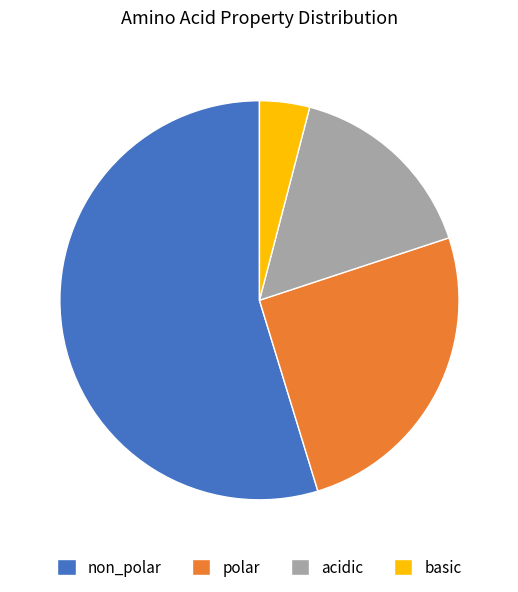

Which category has the biggest portion of the pie?

non_polar